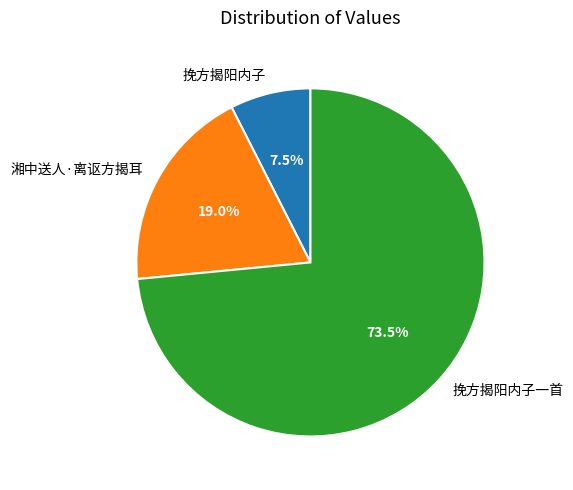

Approximately how many times larger is the value at 挽方揭阳内子一首 compared to 湘中送人·离讴方揭耳?

3.9